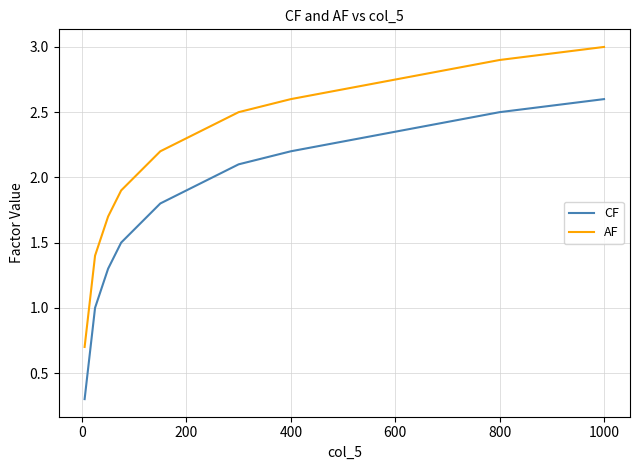

What is the maximum value for AF?

3.0